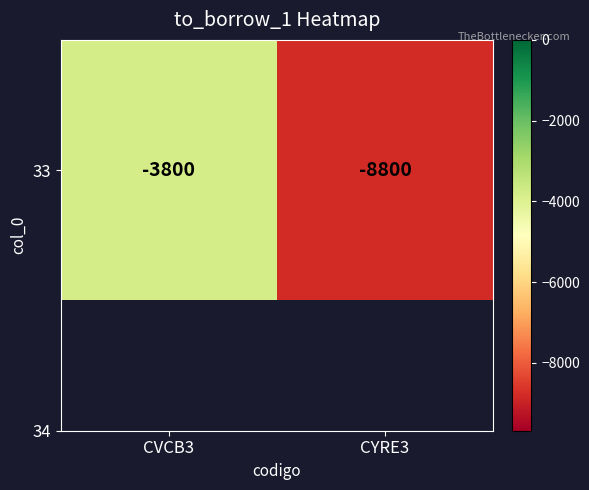

What is the change in value from CVCB3 to CYRE3?

-5000